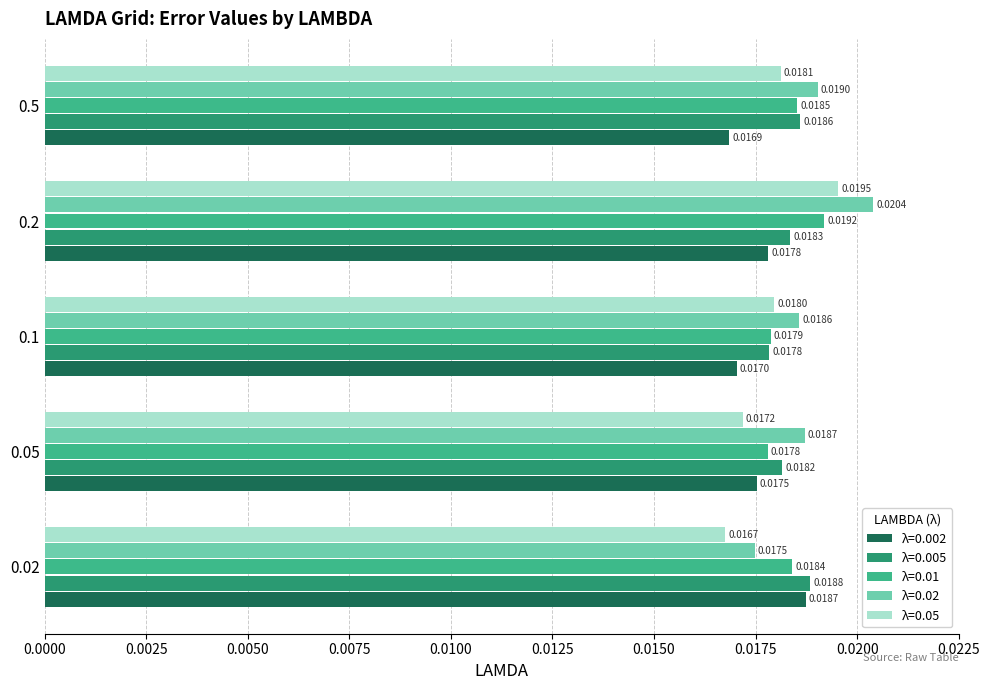

Between 0.02 and 0.2, which series saw the biggest shift?

λ=0.02